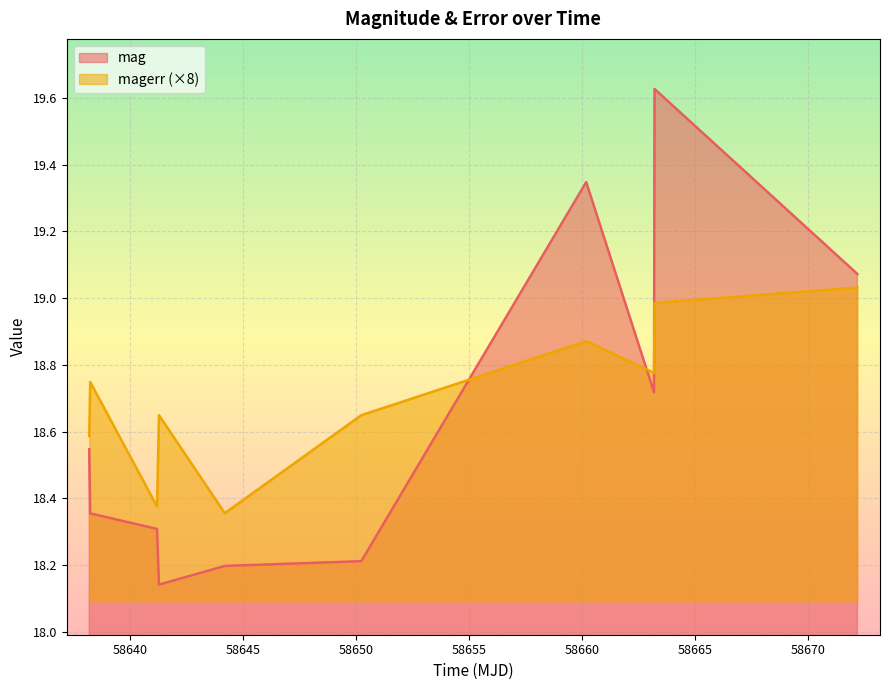

Rank the series by their maximum value, from highest to lowest.

mag, magerr (×8)